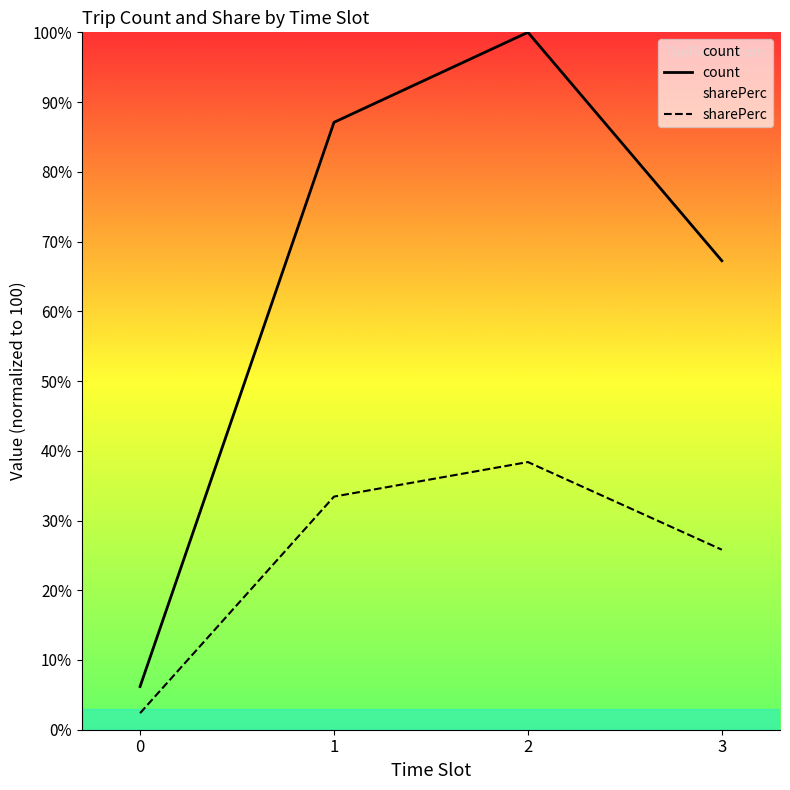

What is the difference between the sharePerc values at 3 and 0?

23.4